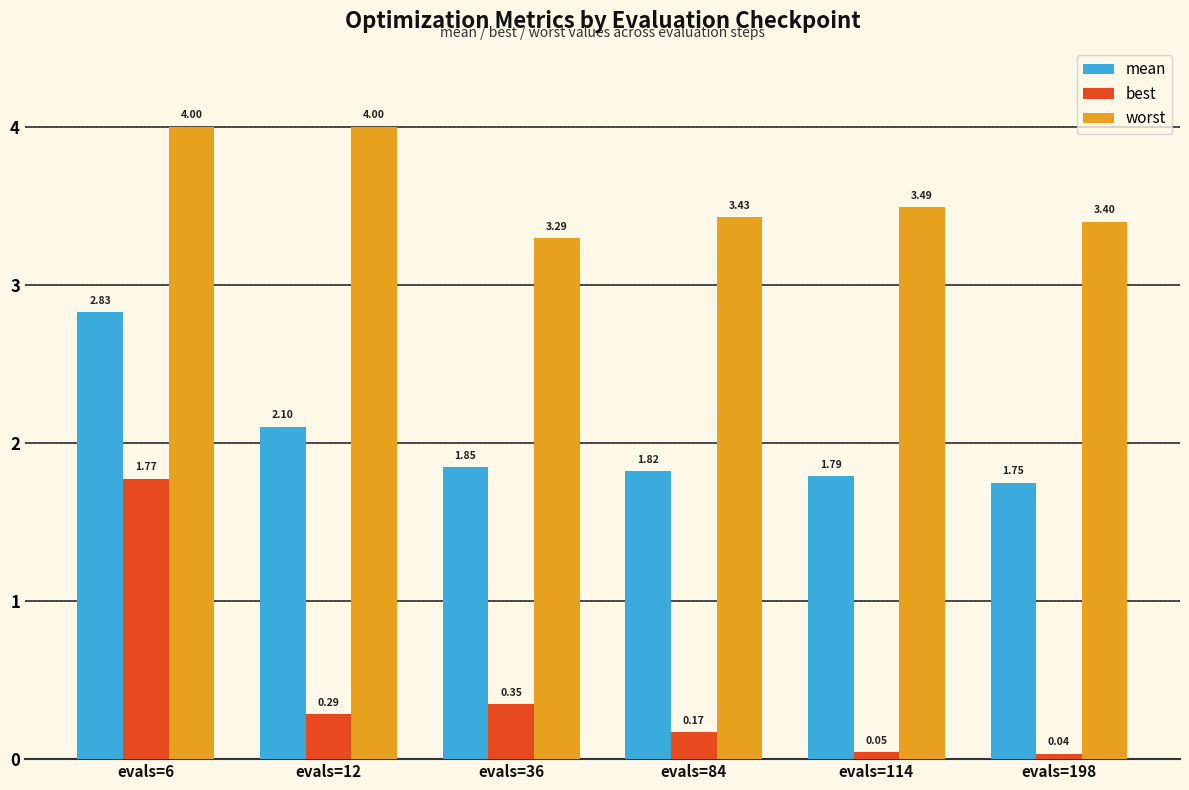

At which category is the sum across all series the highest?

evals=6